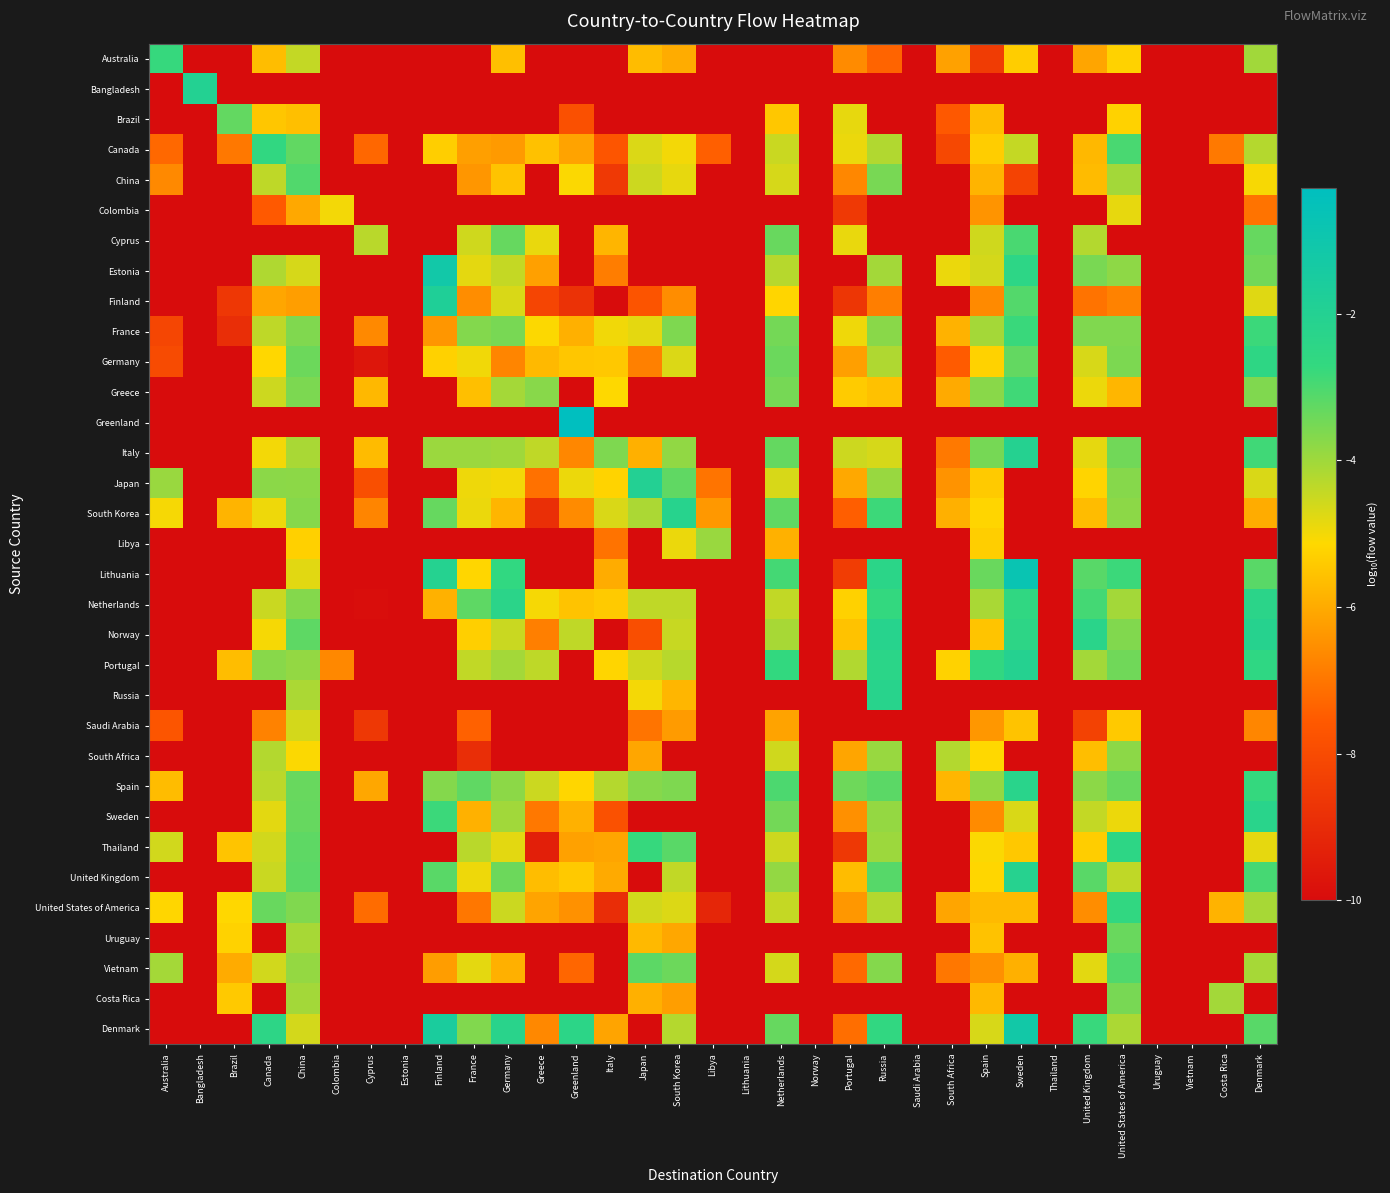

At which category is the sum across all series the highest?

China